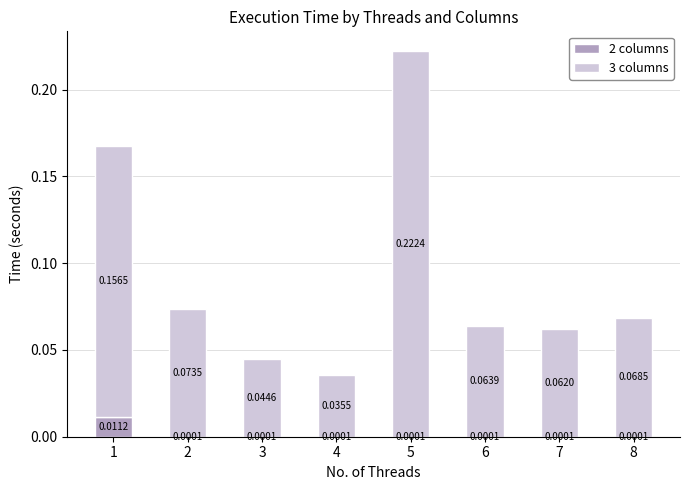

At which category is the sum across all series the highest?

5